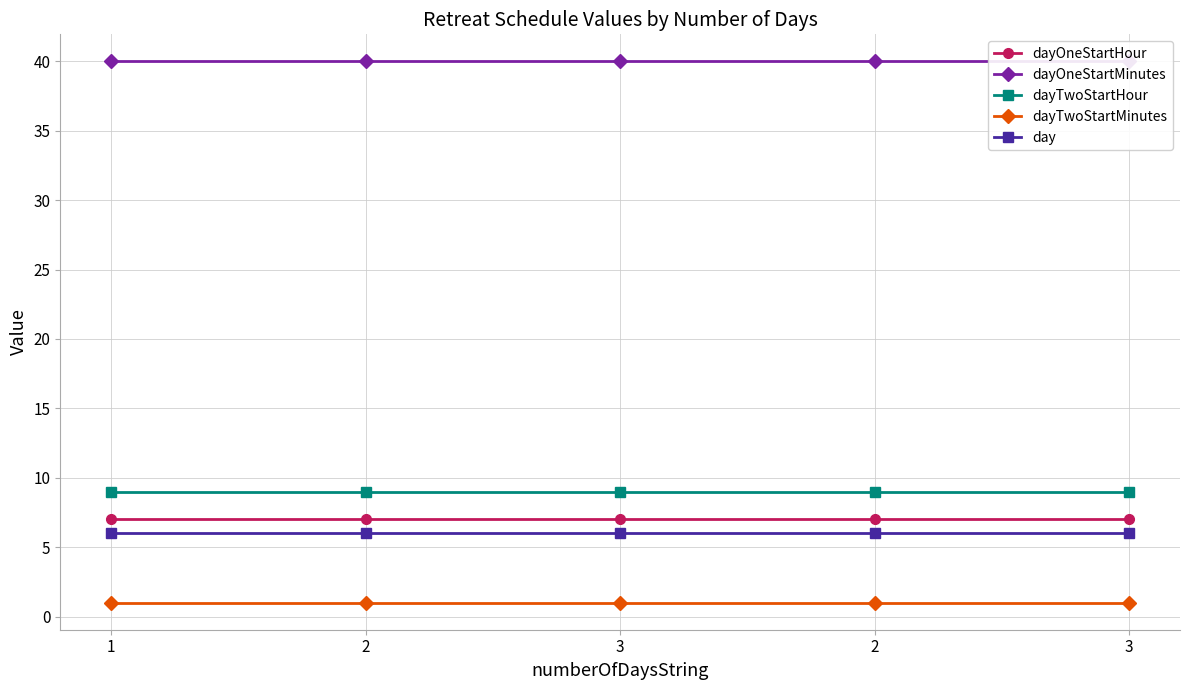

At which category is the sum across all series the highest?

1